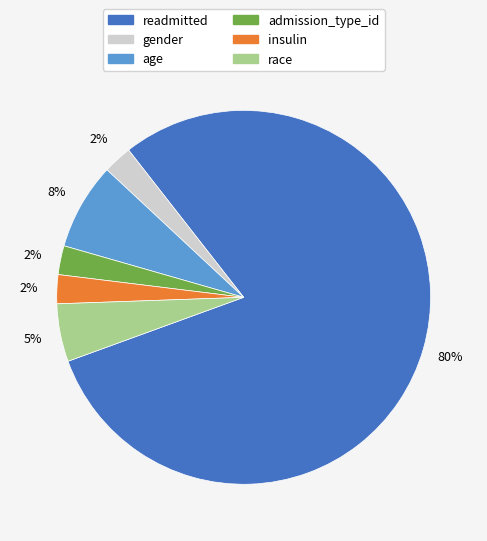

Which category has the biggest portion of the pie?

readmitted